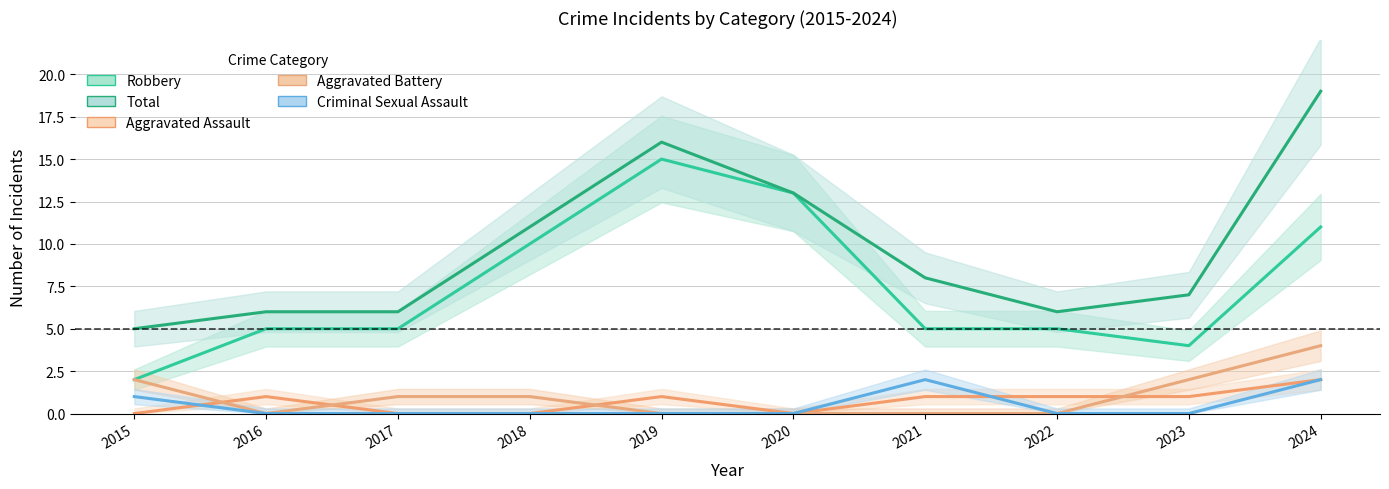

The value of Total at 2015 is 5. True or false?

True